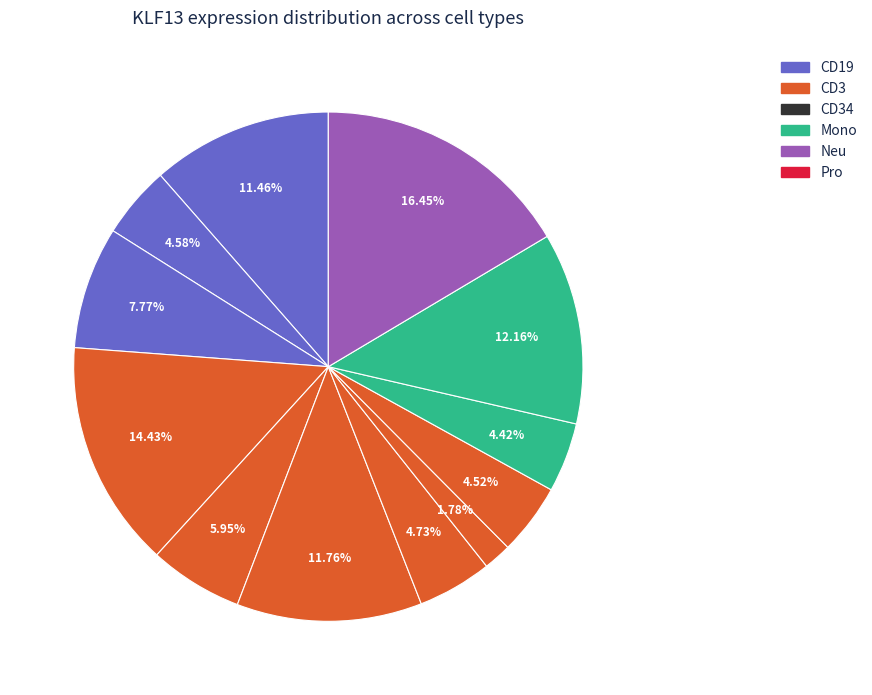

To the nearest percent, what is the difference between the largest and smallest slice percentages?

15%